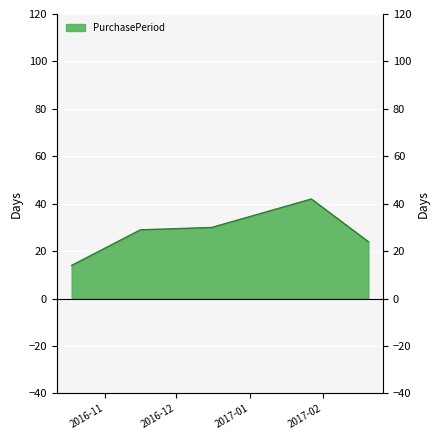

How many series are shown in this chart?

1